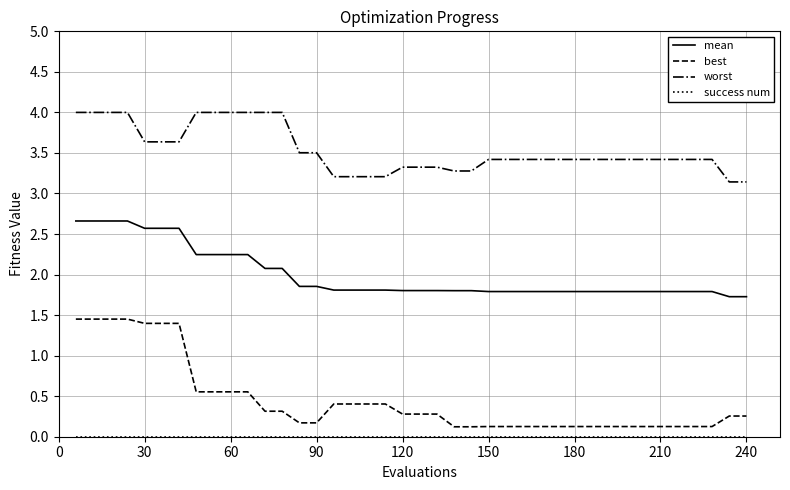

True or false: best and mean cross at least once.

False